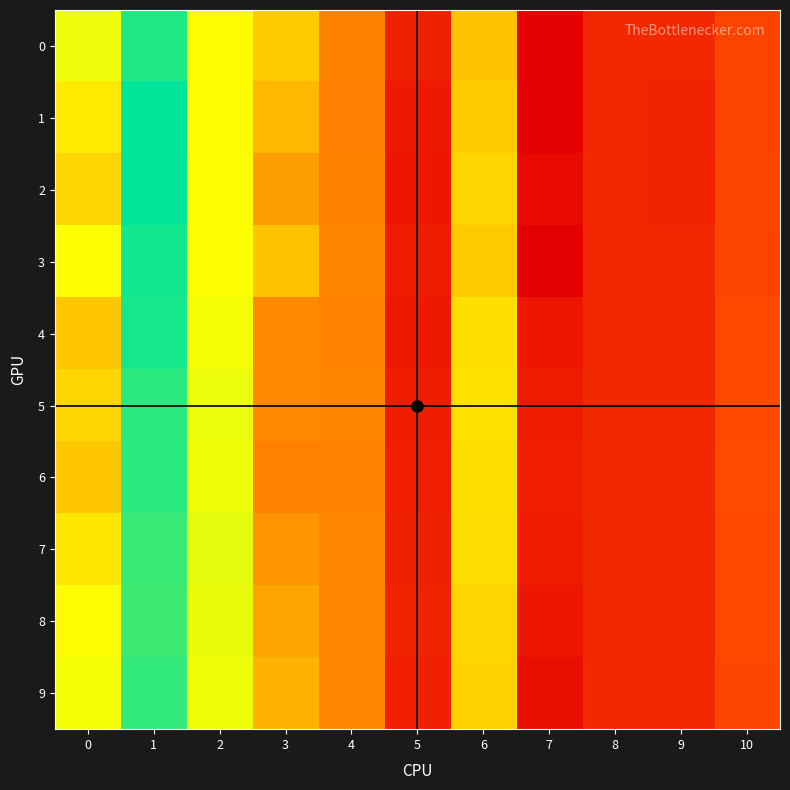

At how many categories does at least one series exceed 0?

7